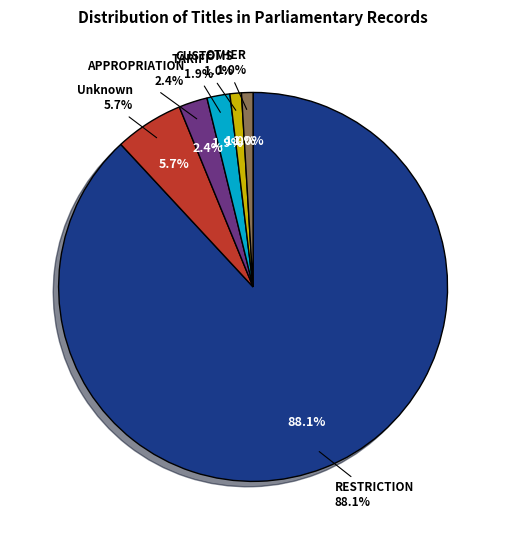

How many slices are in this pie chart?

6